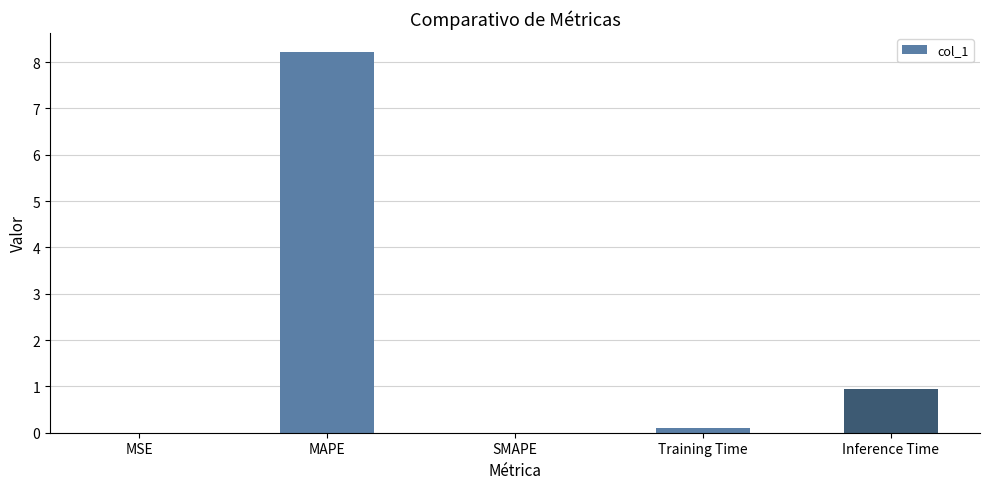

What is the change in value from MSE to MAPE?

+8.2